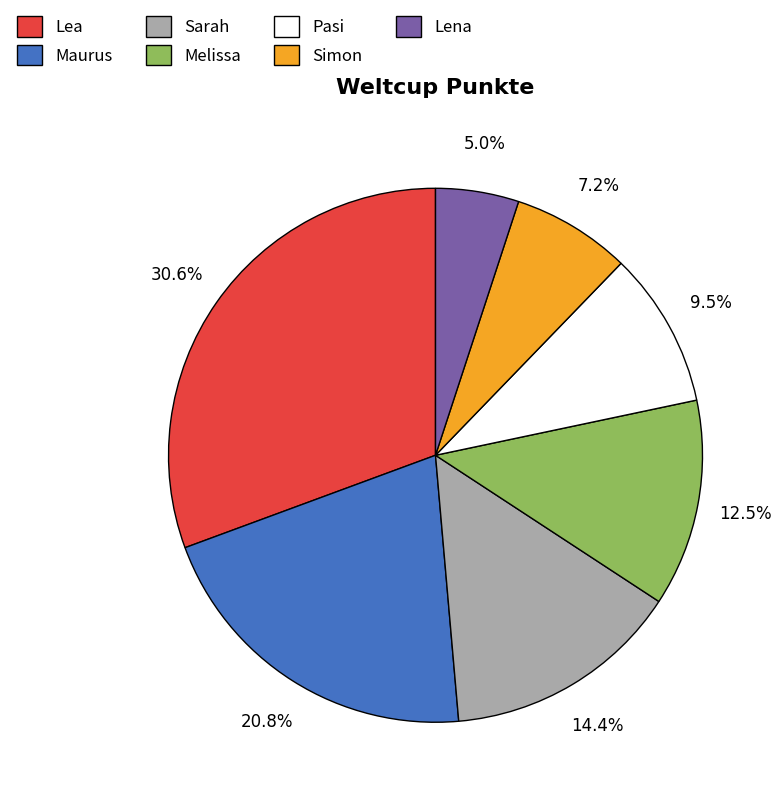

Which category has the biggest portion of the pie?

Lea